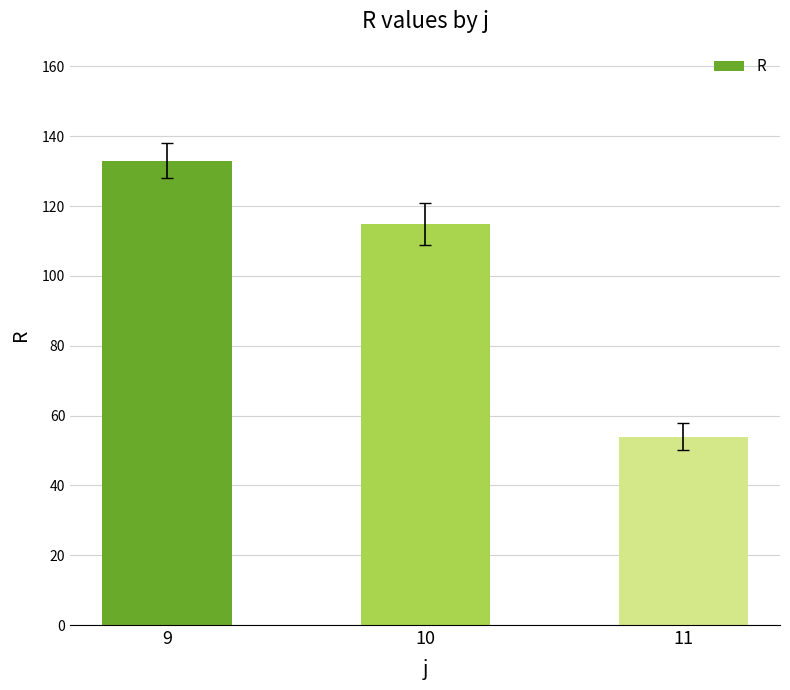

Reading right to left, list all the values displayed in this chart.

54	115	133